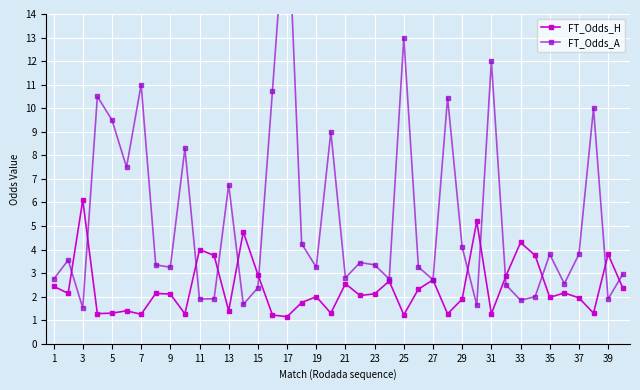

The FT_Odds_H series shows 2.0 at 19. True or false?

True